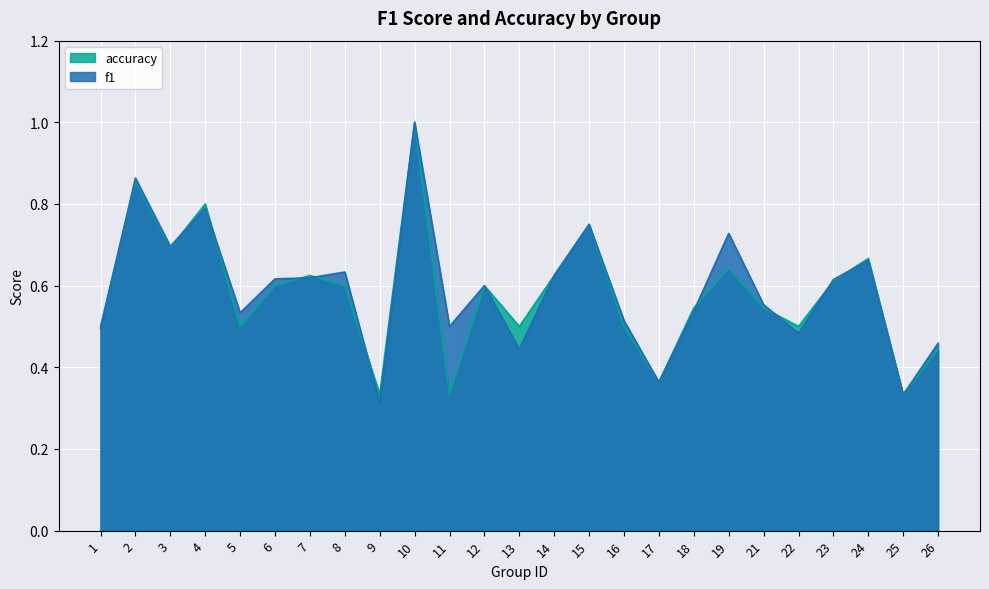

What is the approximate value of accuracy at 6?

0.6